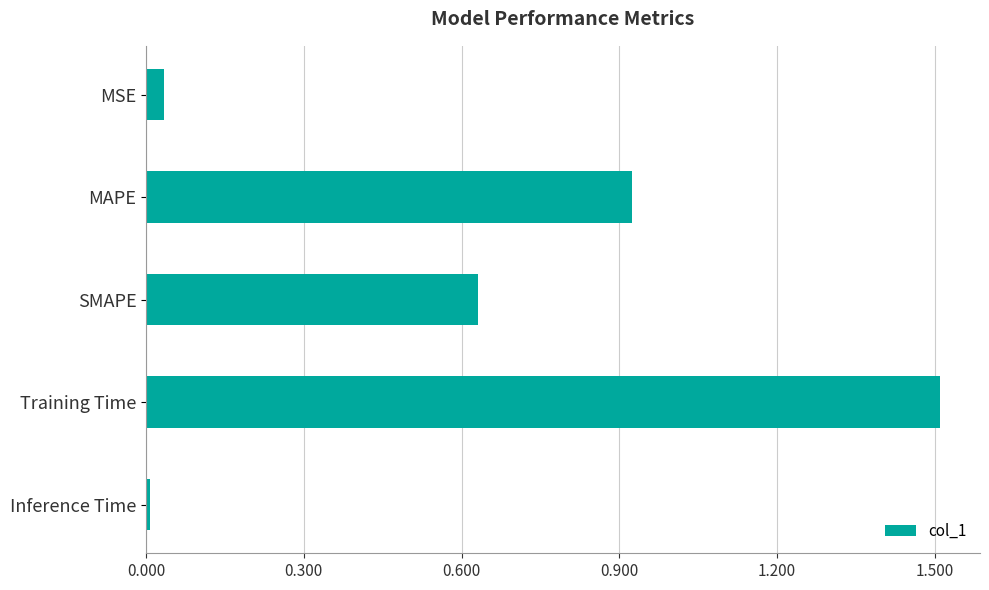

True or false: the data shows 0.1 at MSE.

False